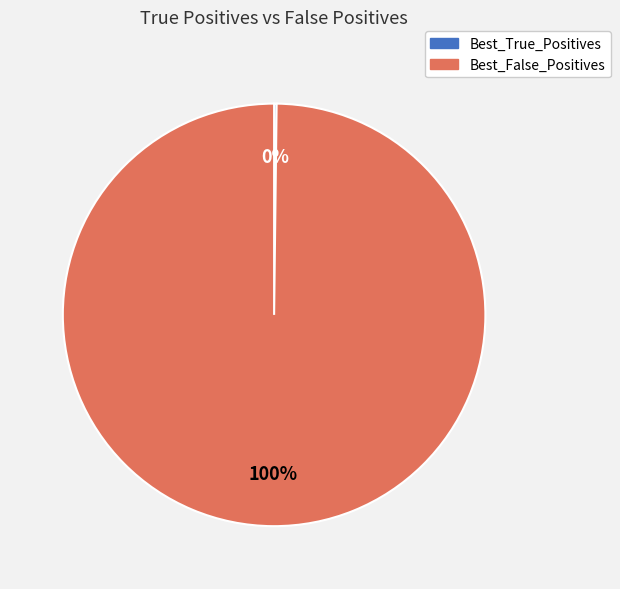

To the nearest percent, what portion does Best_False_Positives represent?

100%